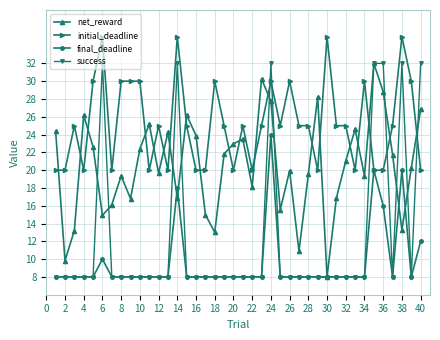

Which series has the largest total across all categories?

initial_deadline